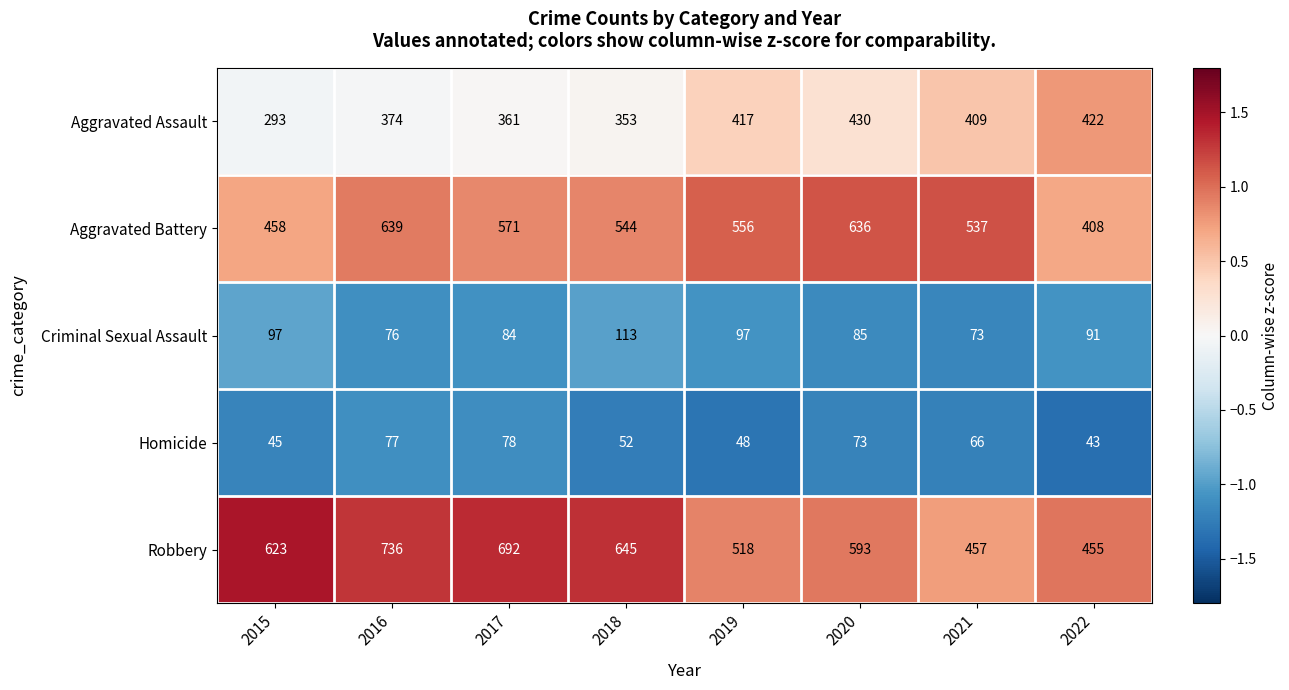

At which label does Aggravated Battery reach its peak?

2016